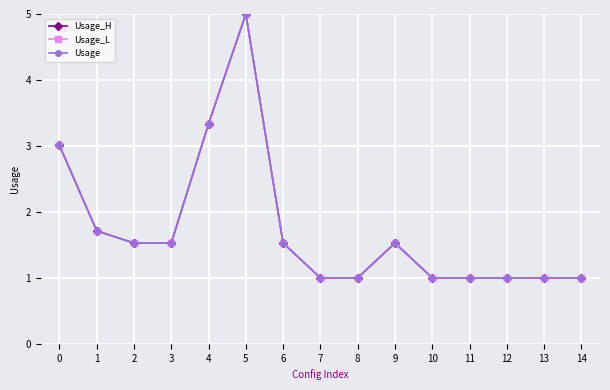

Does the chart have visible grid lines?

Yes